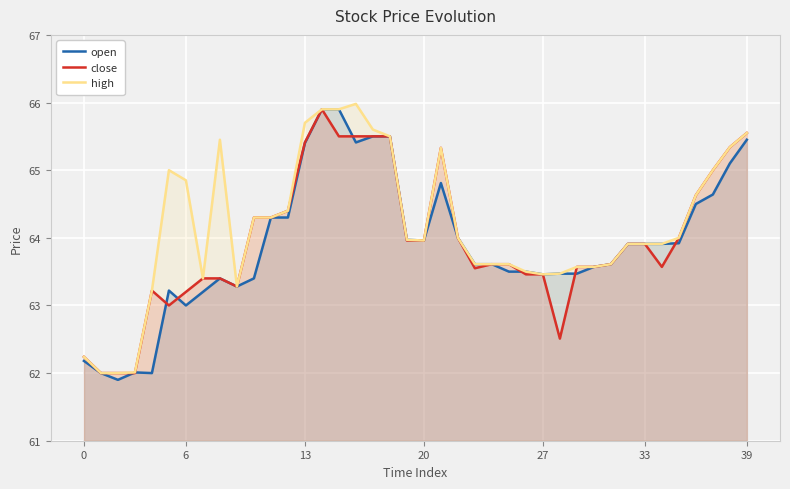

Which series has the widest spread of values?

open